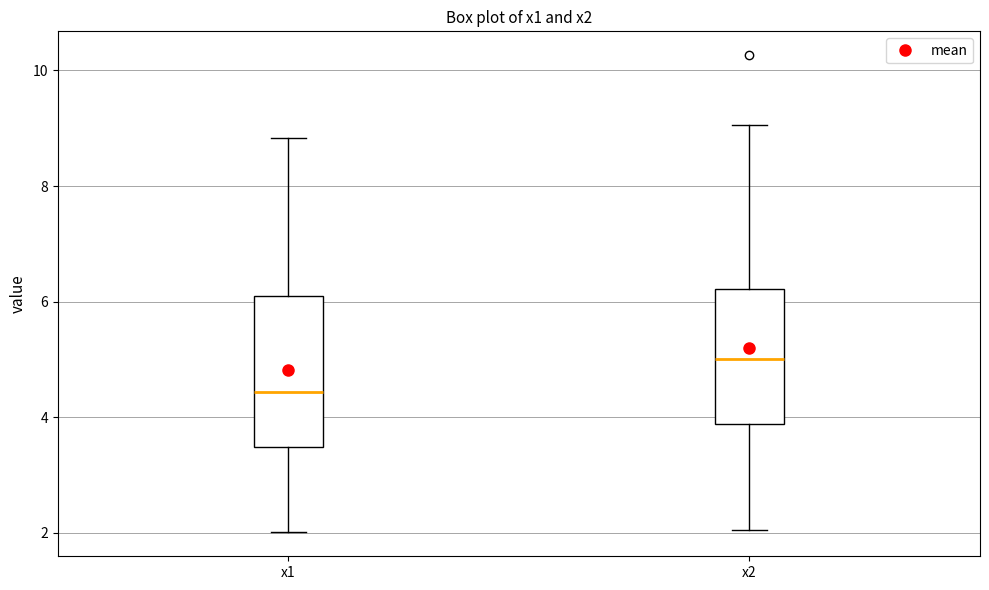

Where does the lower whisker of the box for x1 end on the y-axis? The values are not printed on the chart, so give them approximately, as read against the axis.

2.0